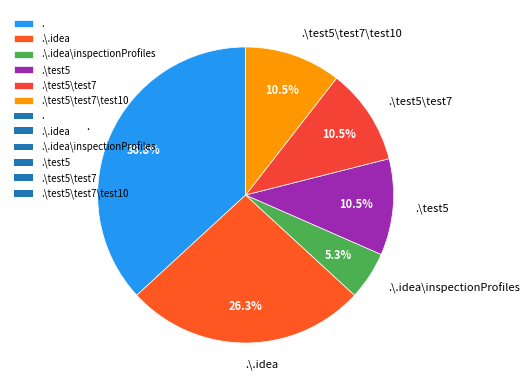

What percentage is NOT represented by .?

63.2%